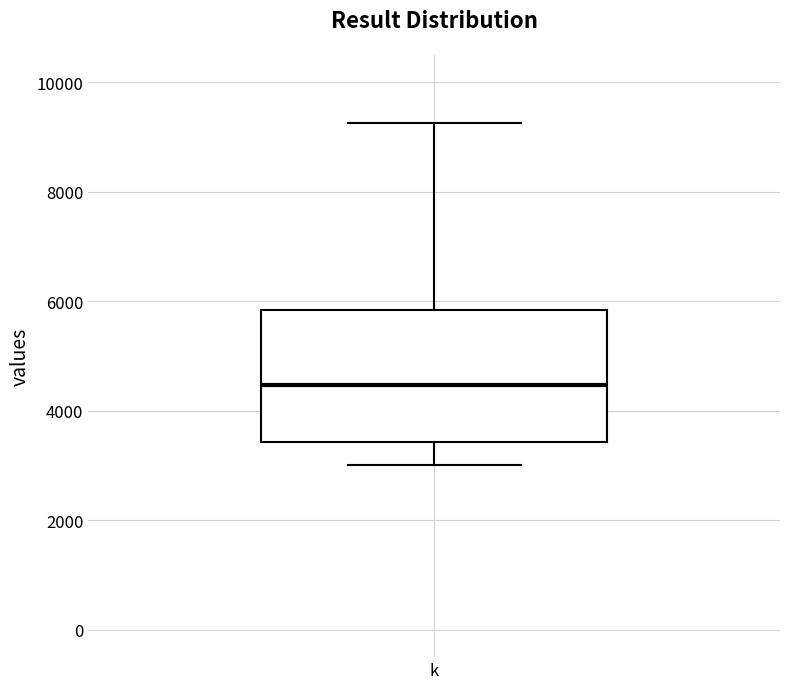

Read this box plot against the y-axis: the position of the median line, the range covered by the box, and the ends of both whiskers. The values are not printed on the chart, so give them approximately, as read against the axis.

median 4400, box 3400 to 5800, whiskers 3000 to 9200